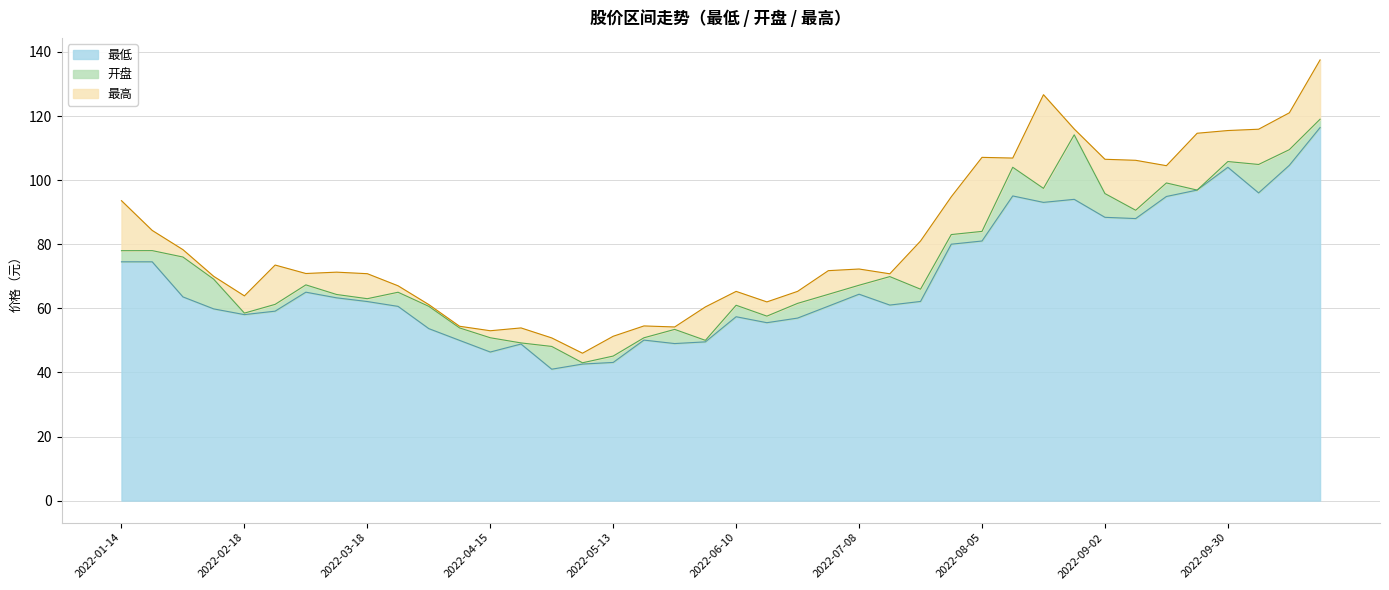

Reading right to left, extract all data points from this chart.

最低: 116.4	104.6	96.0	104.0	96.9	94.9	88.0	88.4	94.0	93.0	95.1	81.0	80.0	62.1	61.0	64.4	60.7	57.0	55.5	57.4	49.5	49.0	50.1	43.1	42.6	41.0	48.9	46.4	50.0	53.7	60.6	62.1	63.3	65.0	59.1	58.0	59.8	63.6	74.5	74.5
开盘: 119.0	109.5	104.9	105.8	96.9	99.1	90.6	95.8	114.1	97.4	104.0	84.0	83.0	66.0	69.9	67.2	64.4	61.5	57.6	61.0	50.0	53.4	50.8	45.1	43.0	48.1	49.2	50.8	53.9	60.6	65.0	63.0	64.3	67.3	61.2	58.5	69.1	76.0	78.0	78.0
最高: 137.5	121.0	115.9	115.5	114.6	104.5	106.2	106.5	116.0	126.7	106.9	107.1	94.8	81.0	70.8	72.3	71.8	65.3	62.0	65.3	60.4	54.2	54.5	51.3	46.0	50.8	53.9	53.0	54.4	61.2	67.0	70.8	71.3	70.9	73.5	63.9	70.0	78.3	84.3	93.6